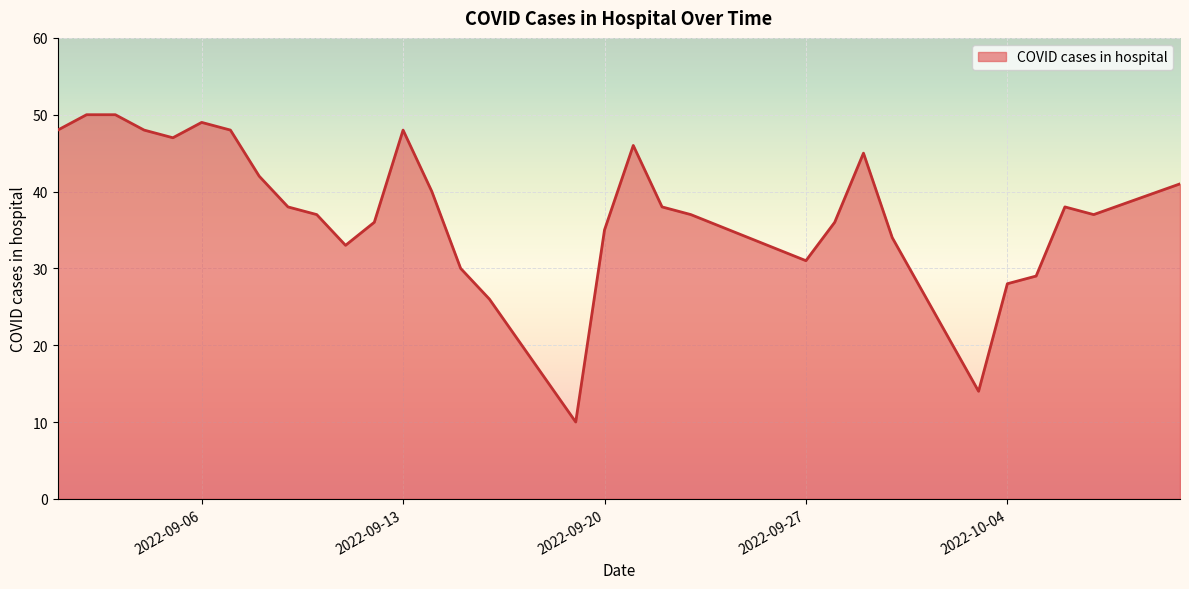

What is the smallest value displayed?

10